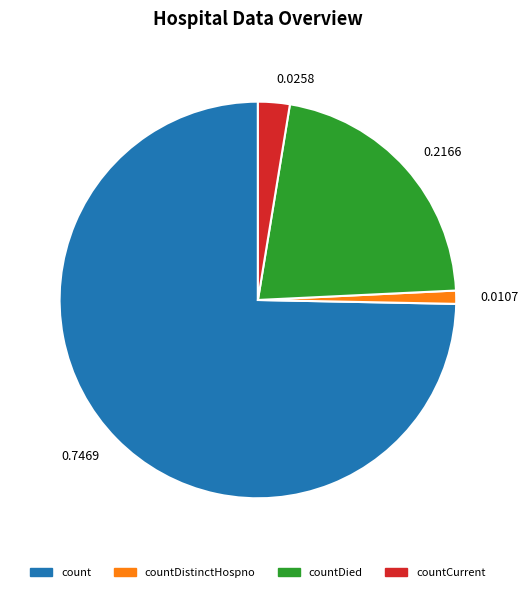

True or false: countCurrent accounts for 3% of the total.

True